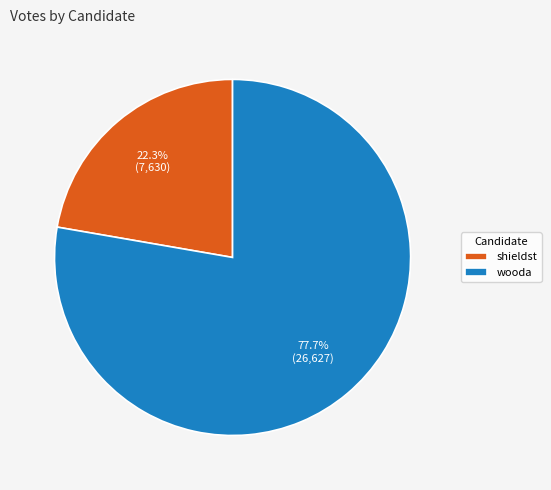

Rank the categories by value from highest to lowest.

wooda, shieldst